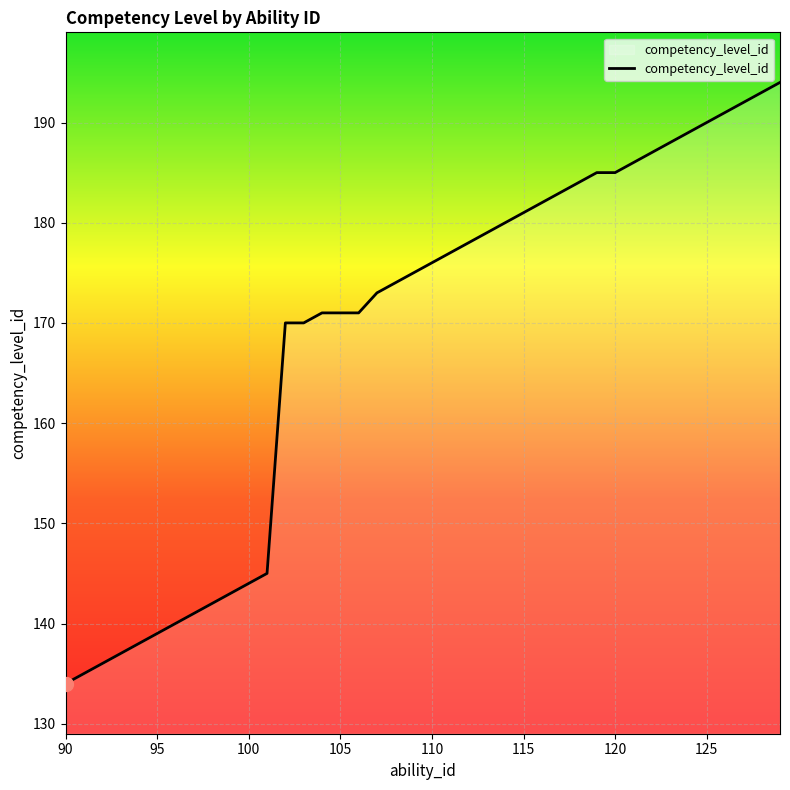

What is the difference between the maximum and minimum values?

60